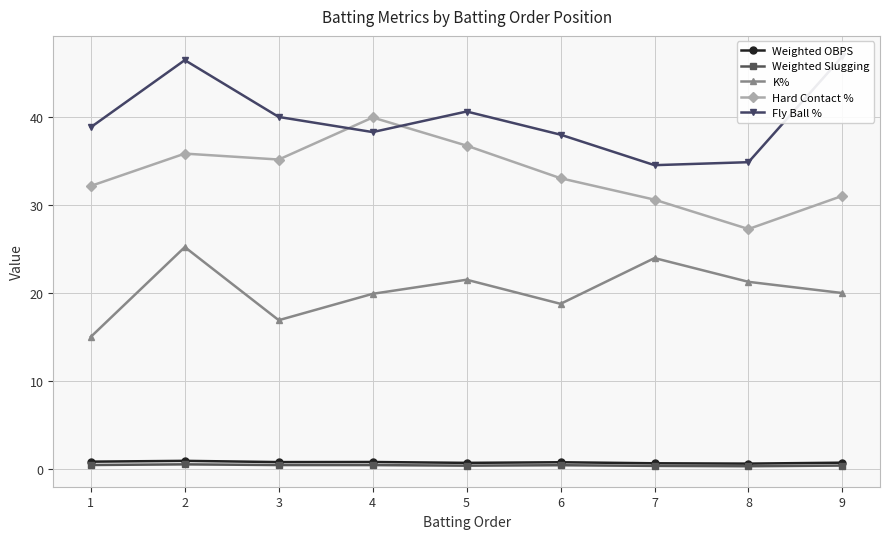

List the labels in order of Fly Ball % value, largest first.

9, 2, 5, 3, 1, 4, 6, 8, 7